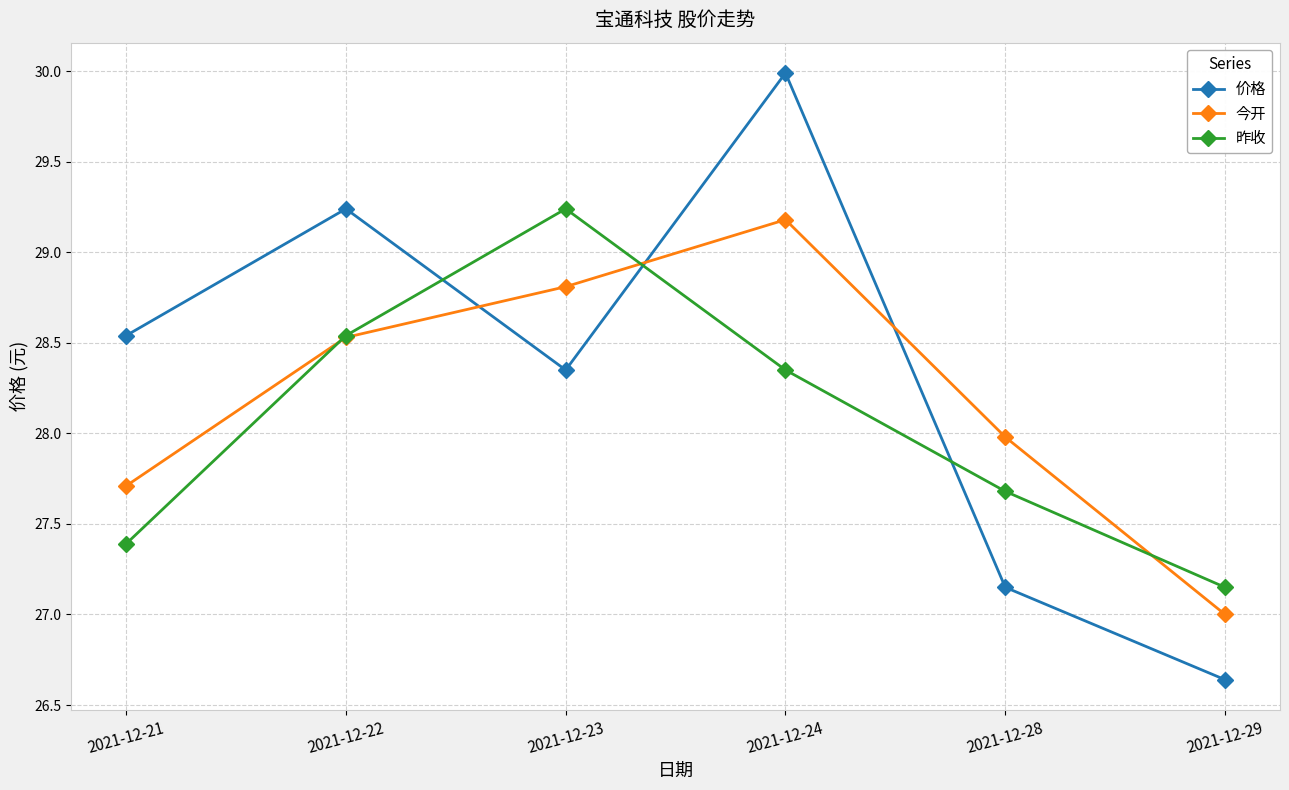

Where is the first local maximum for 昨收?

2021-12-23